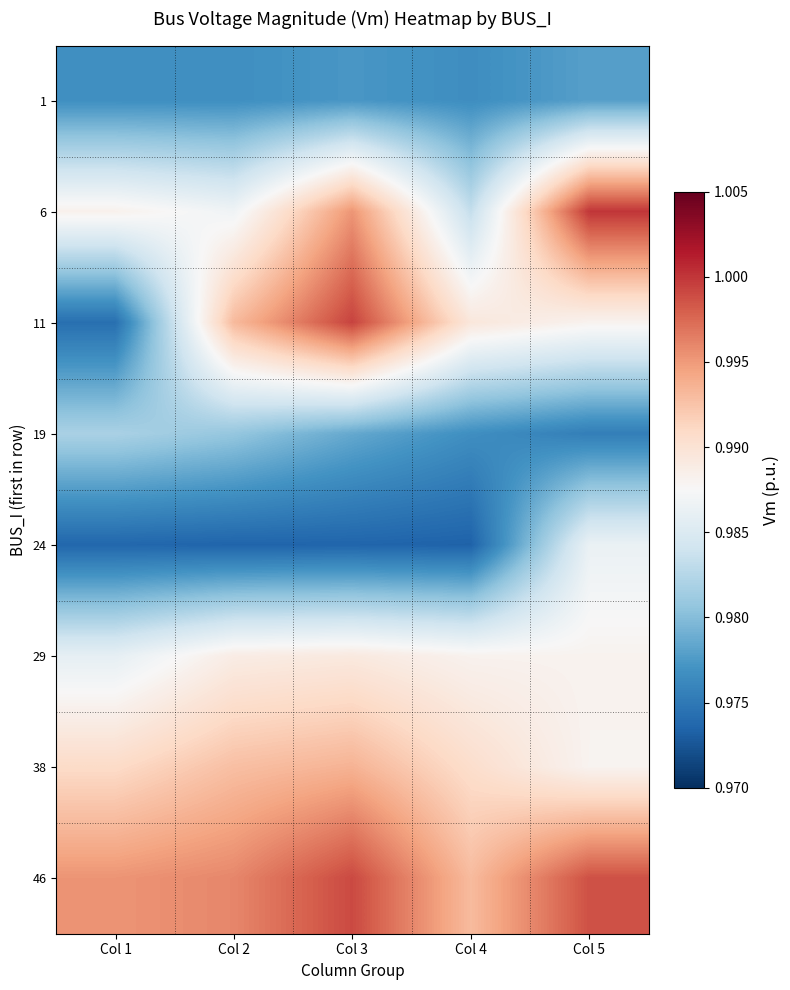

Reading left to right, what are all the values shown in this chart?

1: Col 1=1.0	Col 2=1.0	Col 3=1.0	Col 4=1.0	Col 5=1.0
6: Col 1=1.0	Col 2=1.0	Col 3=1.0	Col 4=1.0	Col 5=1.0
11: Col 1=1.0	Col 2=1.0	Col 3=1.0	Col 4=1.0	Col 5=1.0
19: Col 1=1.0	Col 2=1.0	Col 3=1.0	Col 4=1.0	Col 5=1.0
24: Col 1=1.0	Col 2=1.0	Col 3=1.0	Col 4=1.0	Col 5=1.0
29: Col 1=1.0	Col 2=1.0	Col 3=1.0	Col 4=1.0	Col 5=1.0
38: Col 1=1.0	Col 2=1.0	Col 3=1.0	Col 4=1.0	Col 5=1.0
46: Col 1=1.0	Col 2=1.0	Col 3=1.0	Col 4=1.0	Col 5=1.0